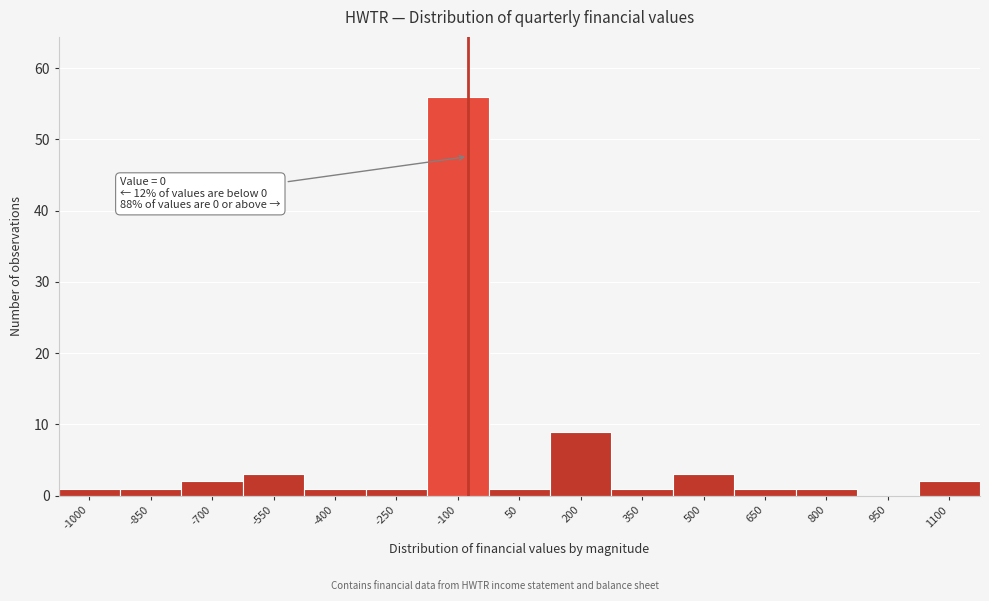

Reading right to left, transcribe all the data shown in this chart.

1100=2	950=0	800=1	650=1	500=3	350=1	200=9	50=1	-100=56	-250=1	-400=1	-550=3	-700=2	-850=1	-1000=1